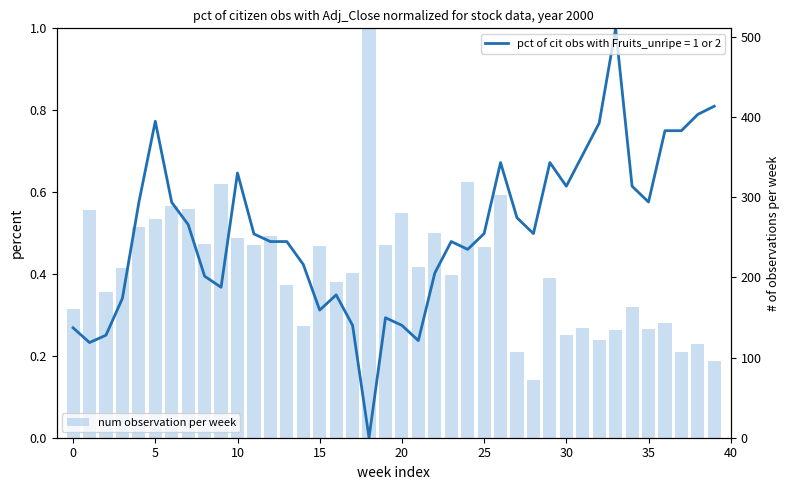

What is the sum of all values?

16.5